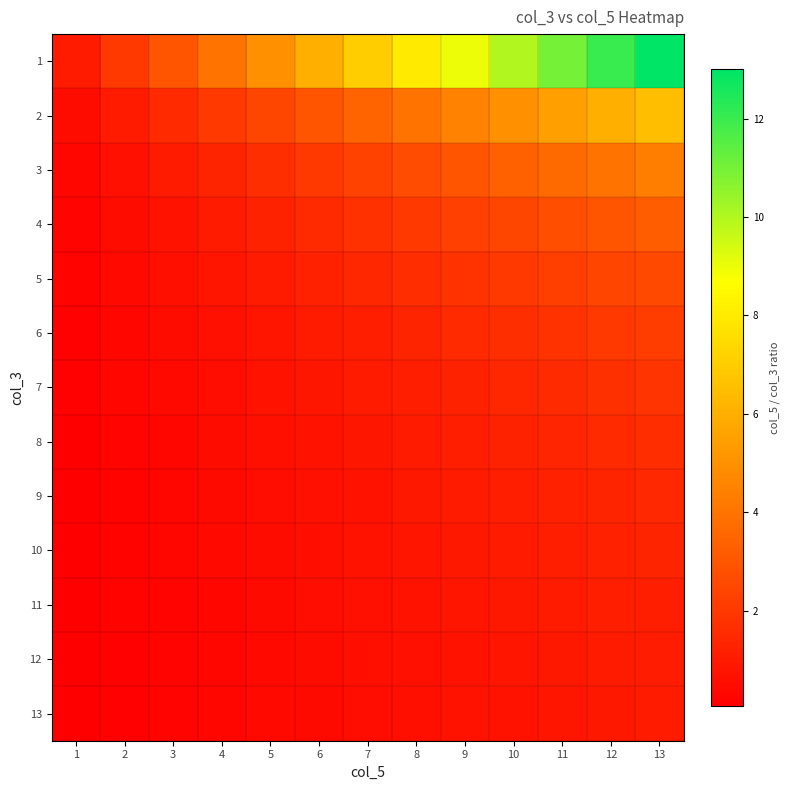

What is the total value across all series at 12?

38.2